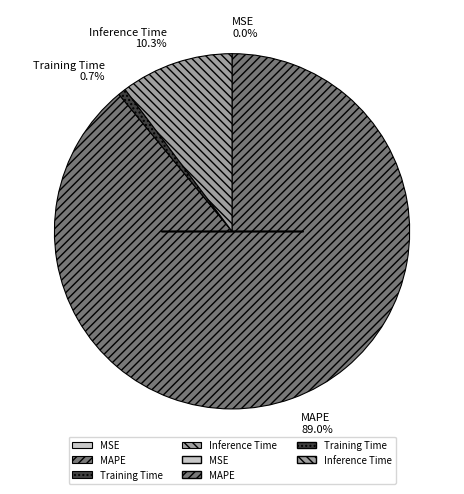

Does any single category account for the majority?

Yes